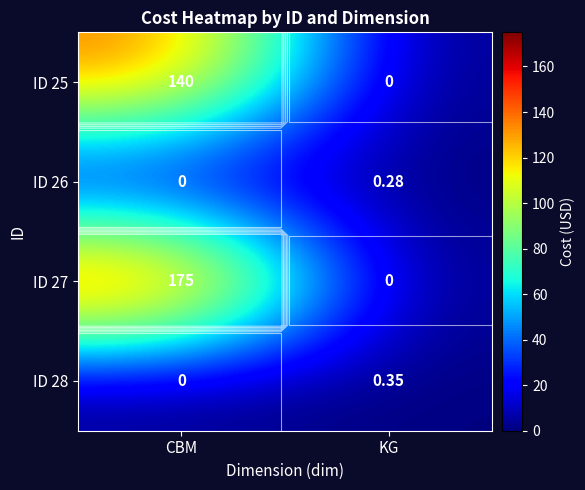

Which series has the widest spread of values?

ID 27